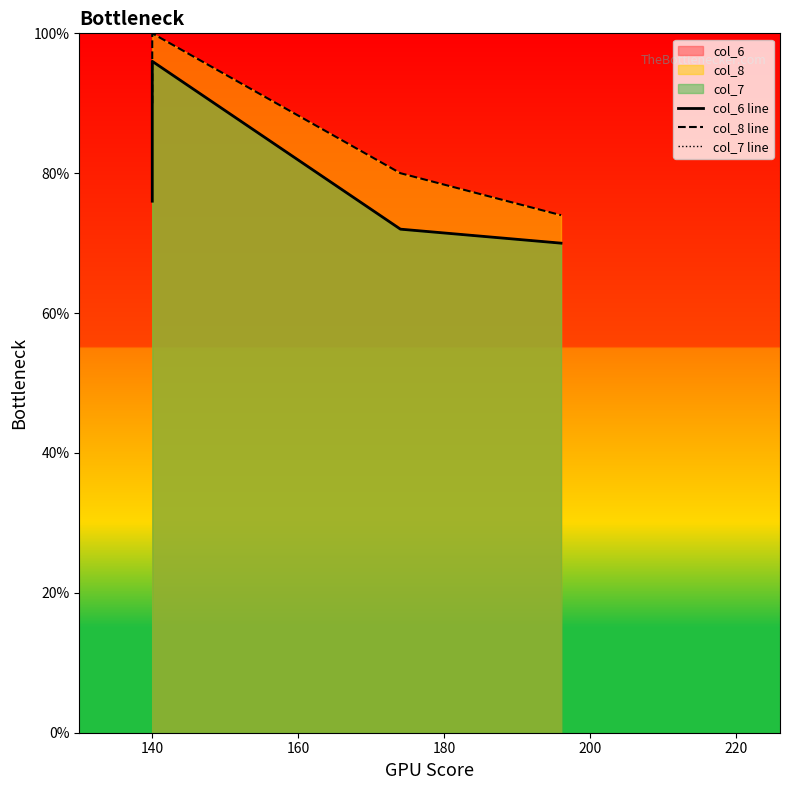

Read the col_7 line value at 180.

70